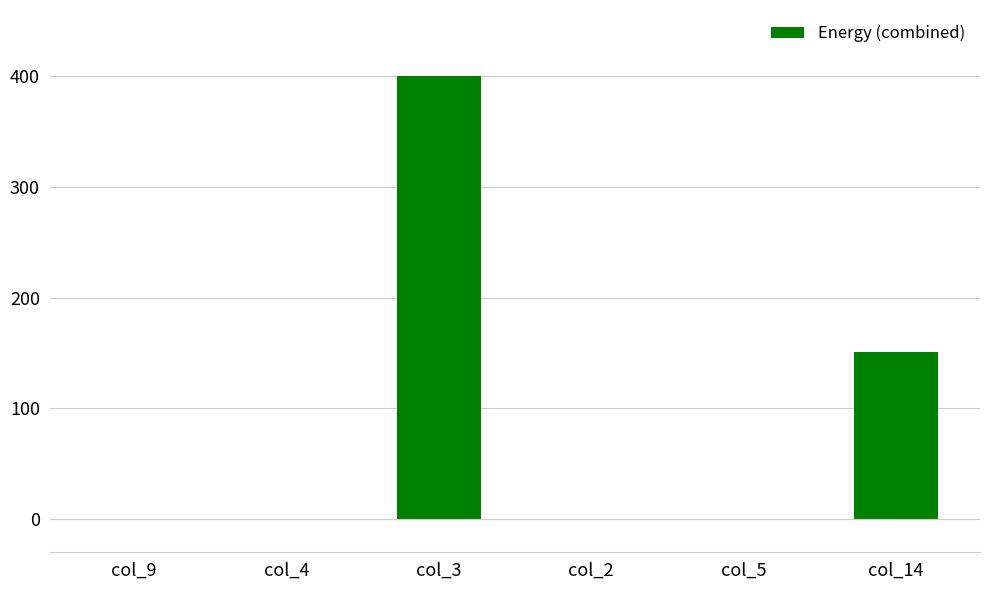

True or false: the data shows 69 at col_14.

False